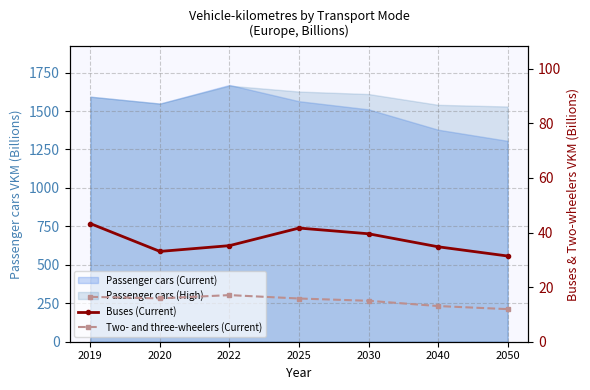

Does the chart have visible grid lines?

Yes